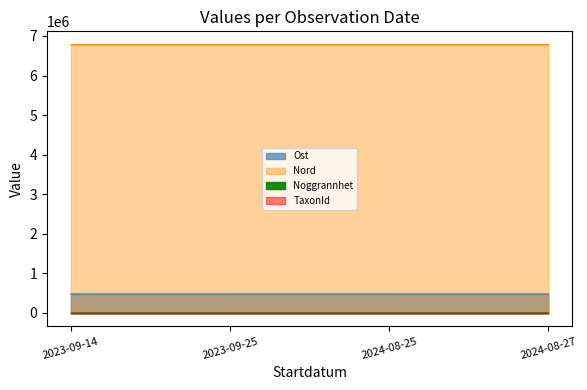

At which category does the chart reach its peak across all series?

2024-08-27